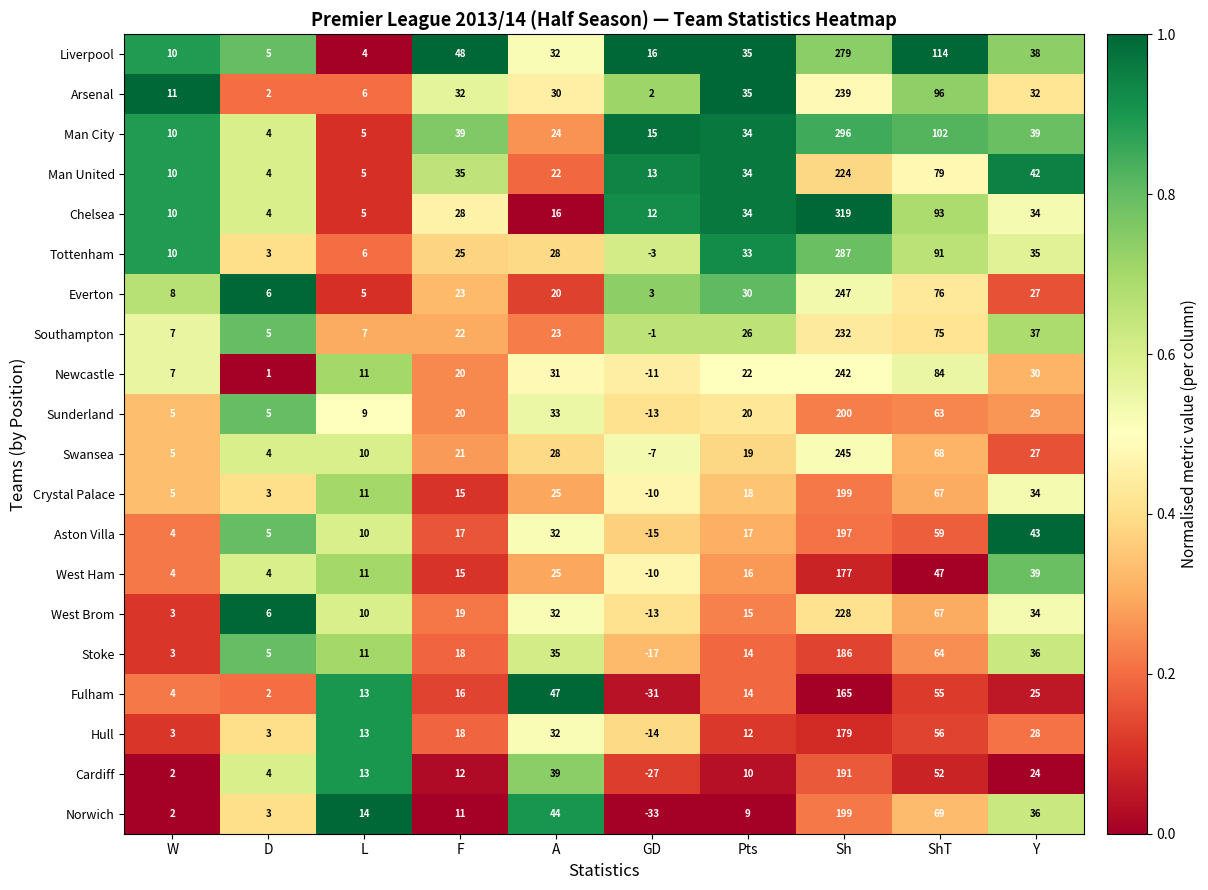

At how many categories does at least one series exceed 0?

10